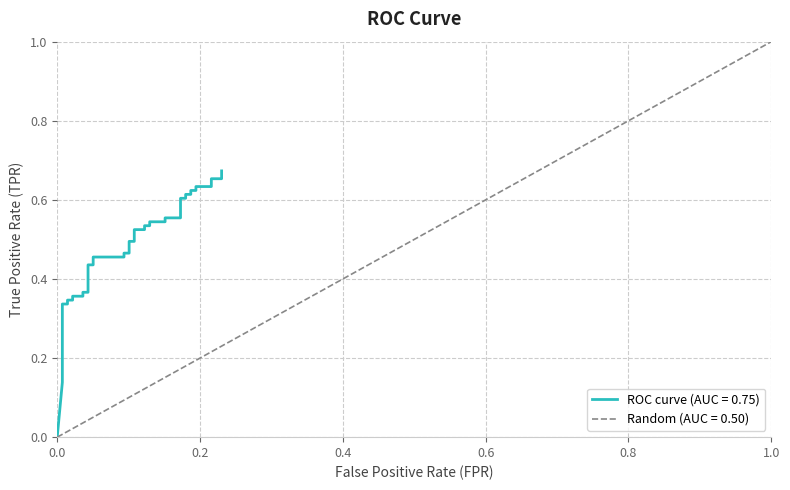

True or false: the data has more than 0 interior local peaks.

False